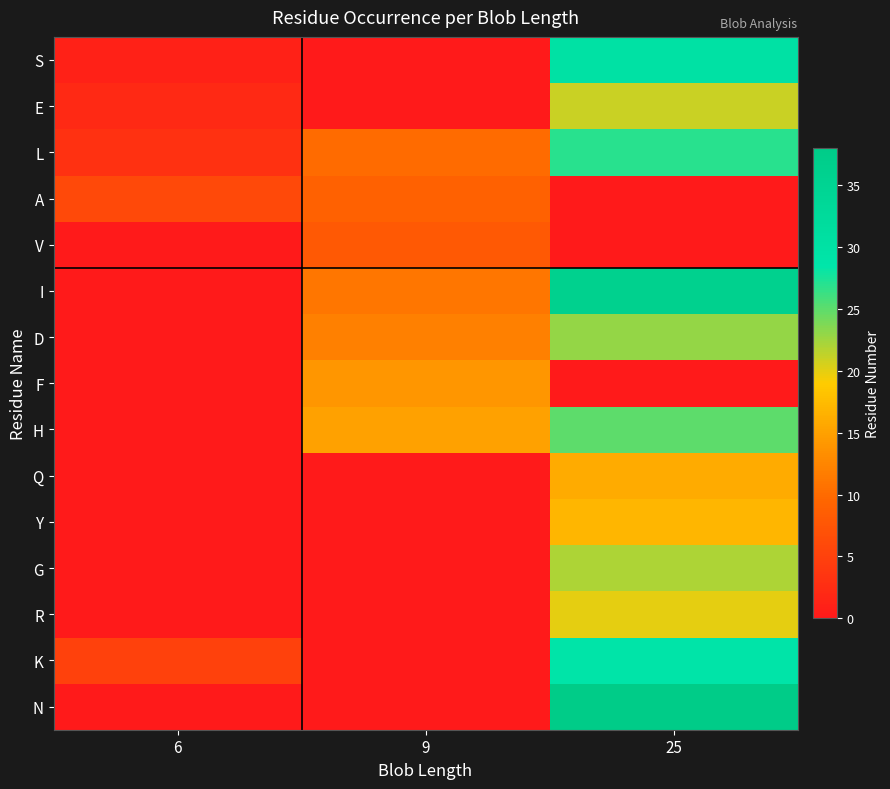

Reading left to right, transcribe all the data shown in this chart.

S: 6=1	9=0	25=30
E: 6=2	9=0	25=21
L: 6=3	9=10	25=27
A: 6=6	9=9	25=0
V: 6=0	9=8	25=0
I: 6=0	9=11	25=36
D: 6=0	9=12	25=23
F: 6=0	9=14	25=0
H: 6=0	9=15	25=25
Q: 6=0	9=0	25=16
Y: 6=0	9=0	25=17
G: 6=0	9=0	25=22
R: 6=0	9=0	25=20
K: 6=5	9=0	25=29
N: 6=0	9=0	25=38